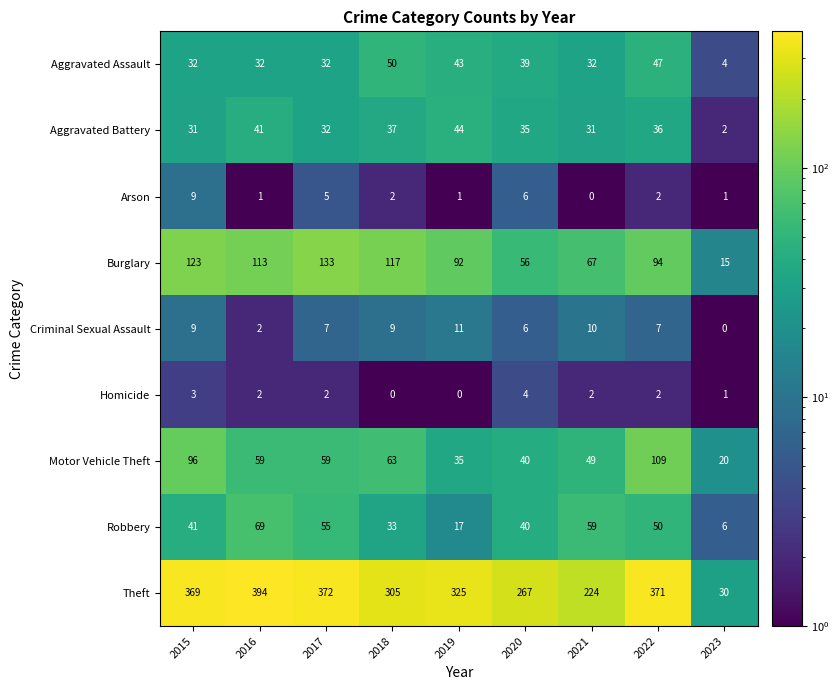

At how many categories does at least one series exceed 57?

8